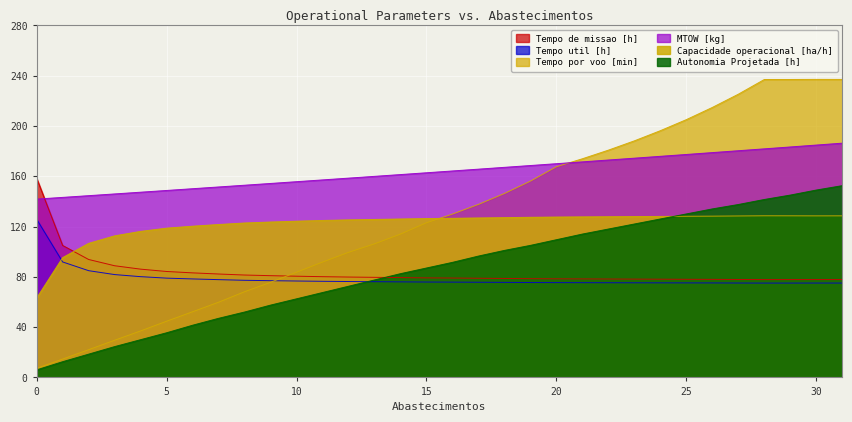

Between which two adjacent categories do Capacidade operacional [ha/h] and Autonomia Projetada [h] first intersect?

24 and 25